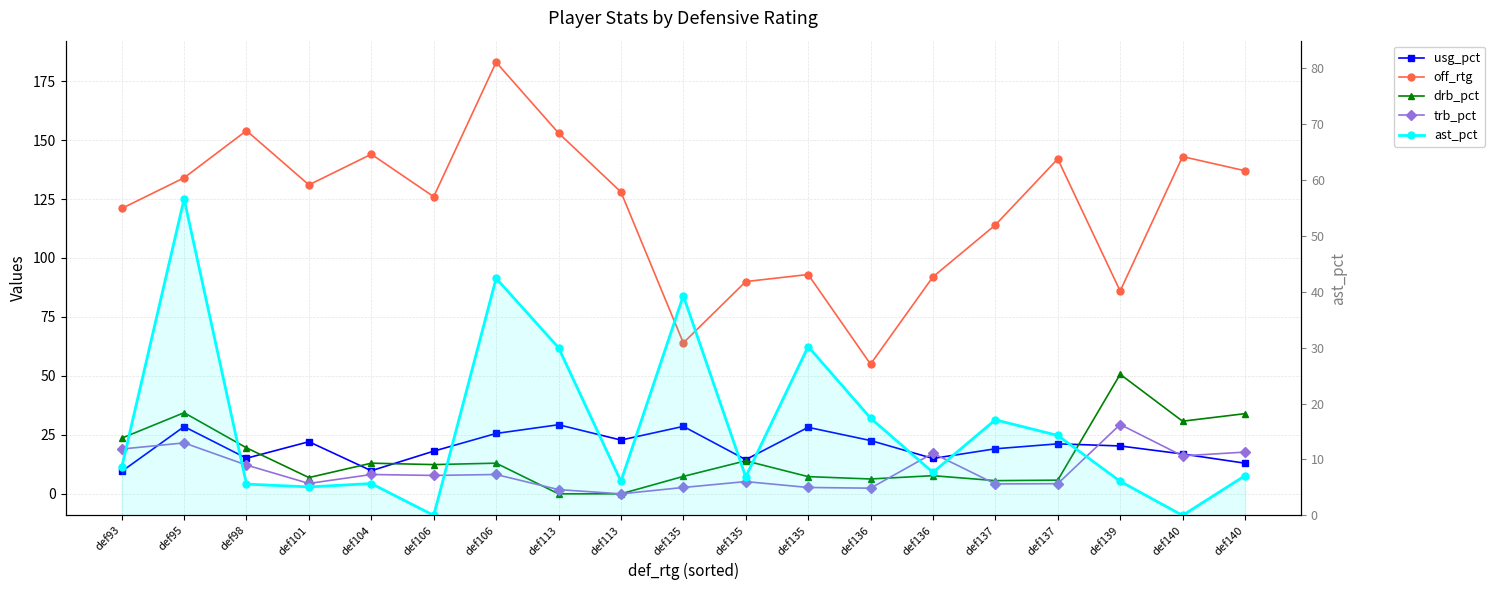

What is the difference between the drb_pct values at def95 and def135?

20.4